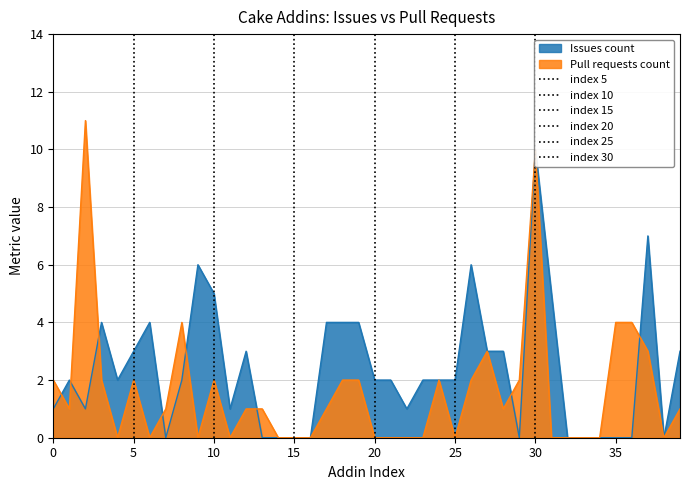

True or false: Pull requests count has a value of 0 at 15.

True